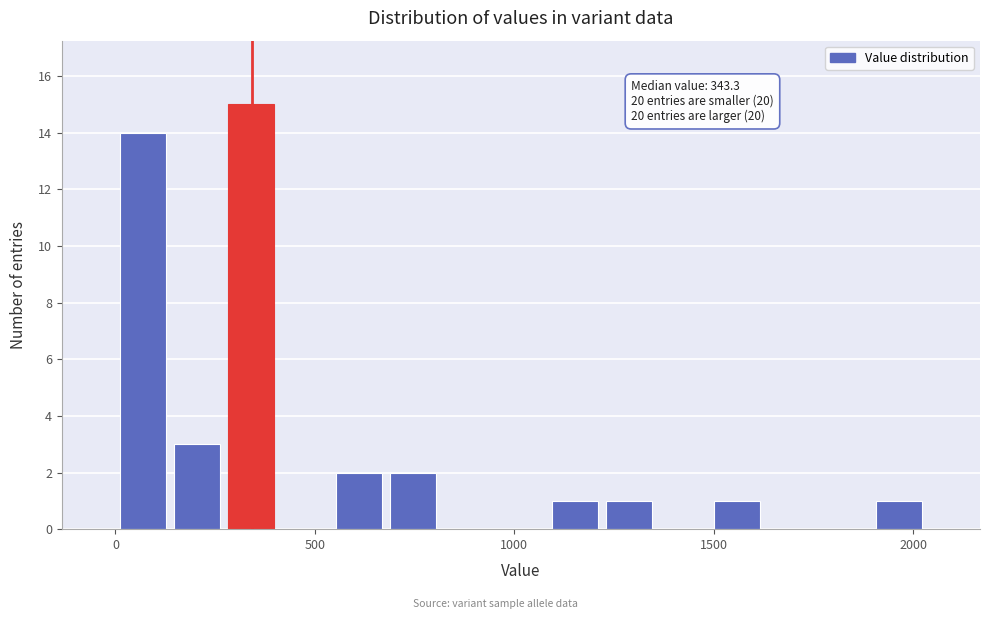

Read against the x-axis, roughly where is the centre of the tallest bar?

350